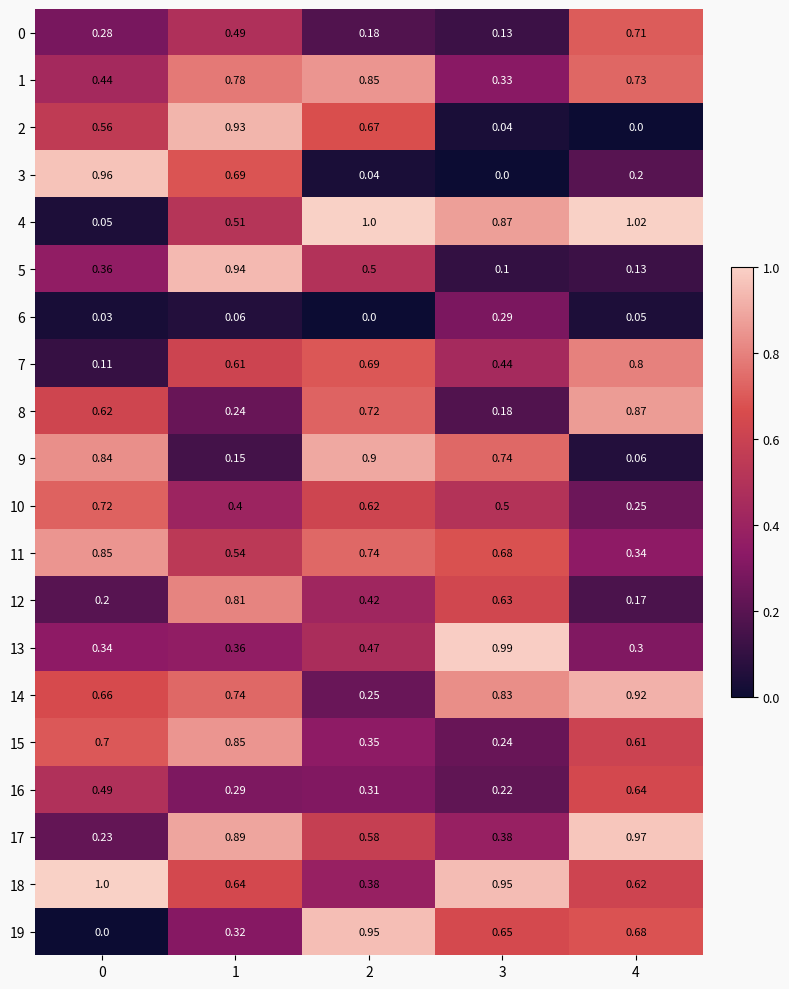

What is the total value across all series at 0?

9.4